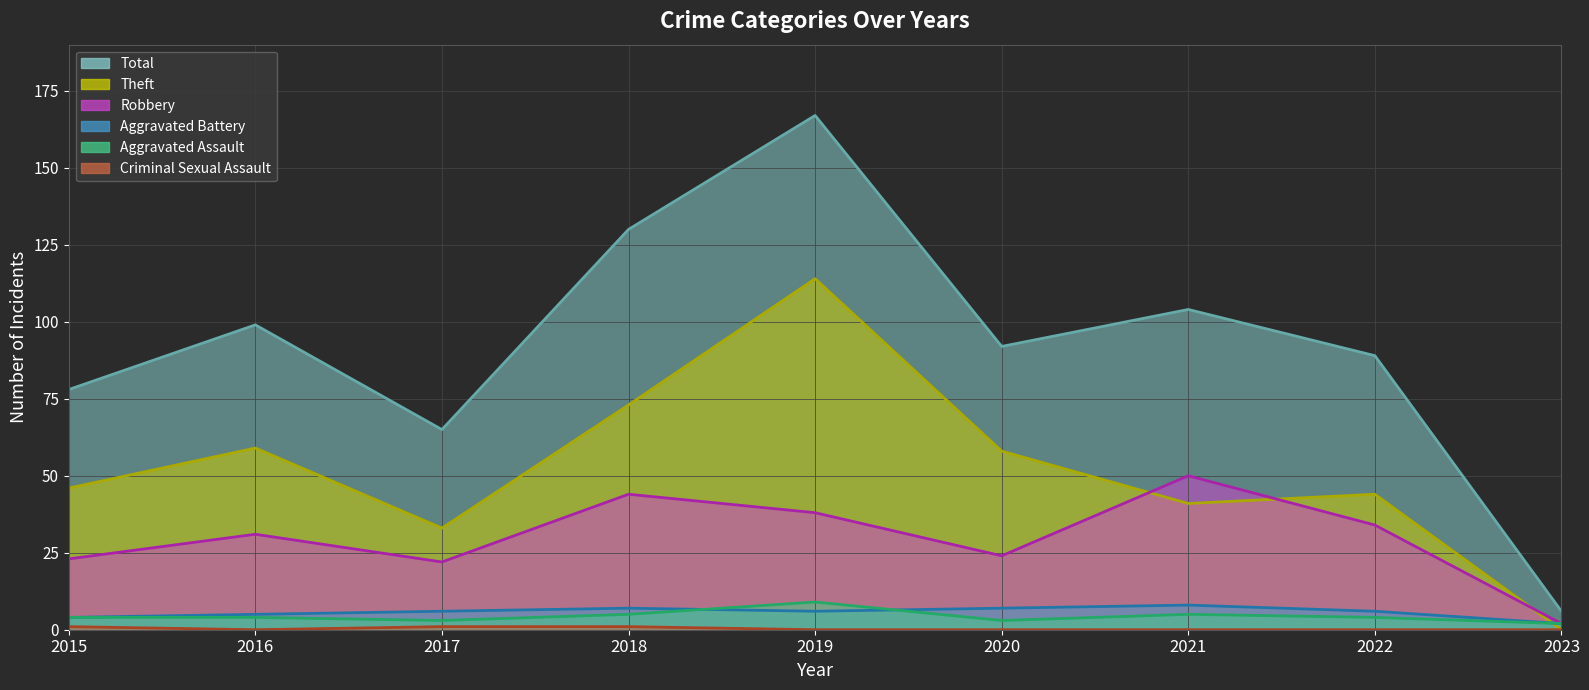

Rank the series by their maximum value, from highest to lowest.

Total, Theft, Robbery, Aggravated Assault, Aggravated Battery, Criminal Sexual Assault